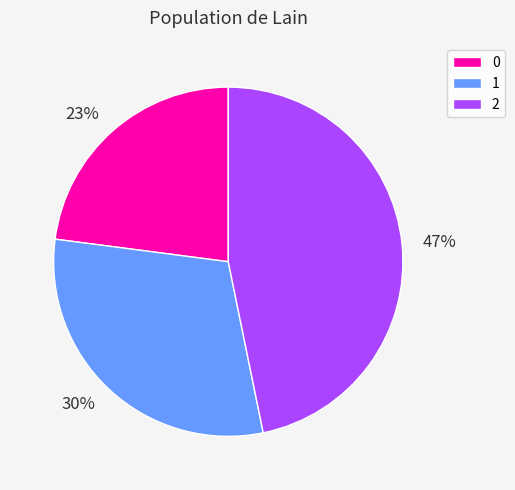

How many segments does this pie chart have?

3